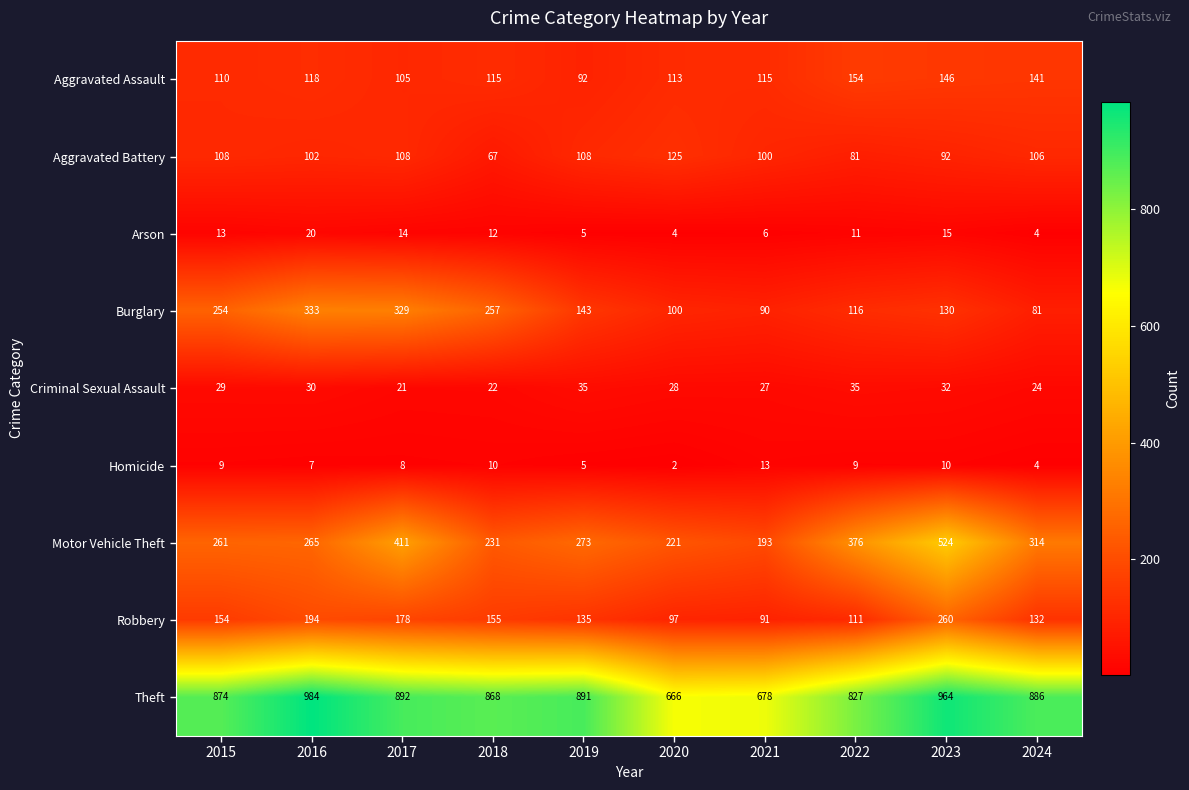

Is it true that Aggravated Battery equals 70 at 2021?

False